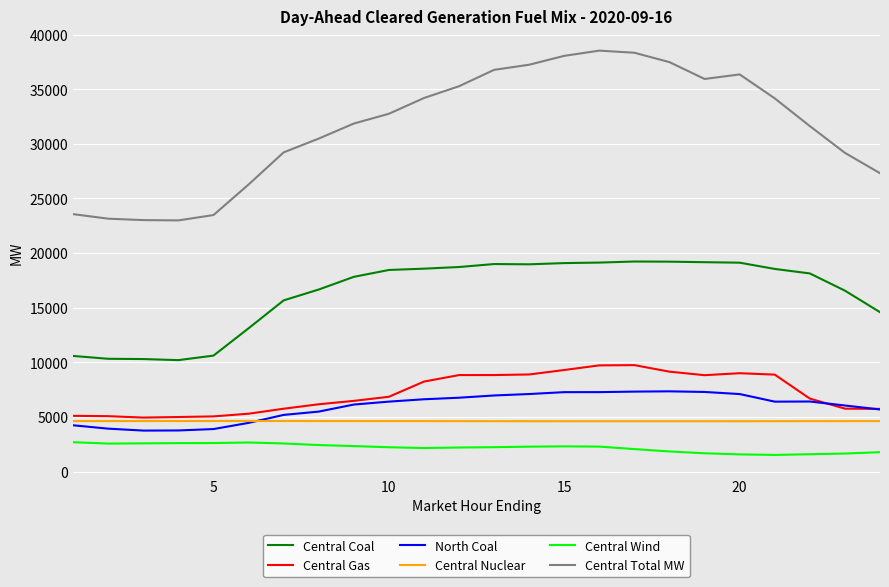

Which series has the largest range (max minus min)?

Central Total MW